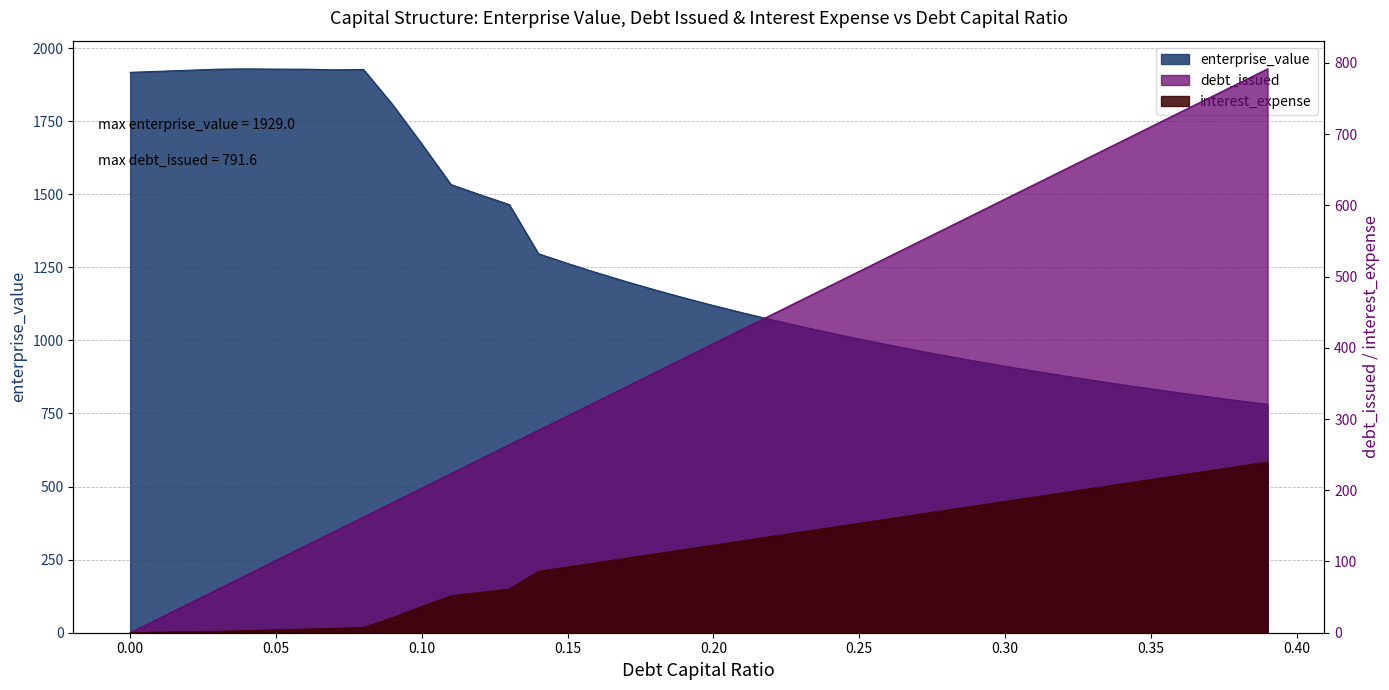

True or false: enterprise_value has more than 1 interior local peaks.

True